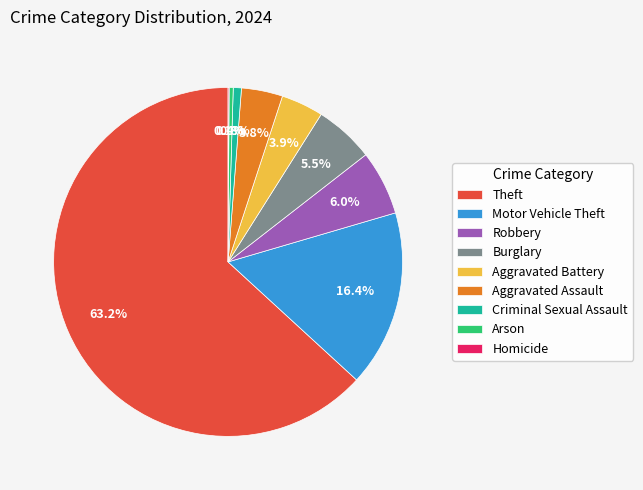

What is the ratio of the value at Robbery to the value at Criminal Sexual Assault?

7.9